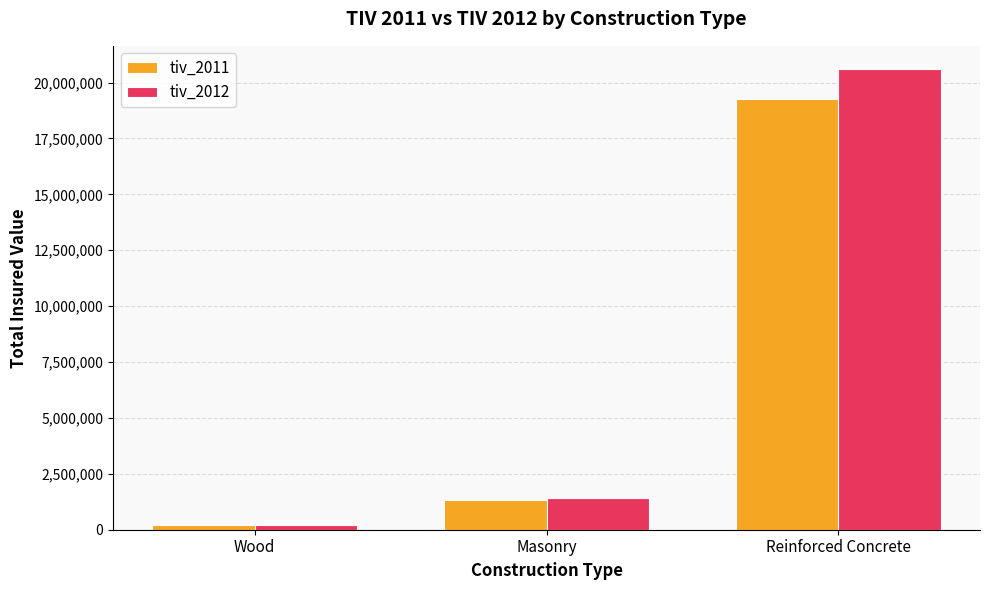

Rank the categories by tiv_2011 value from lowest to highest.

Wood, Masonry, Reinforced Concrete